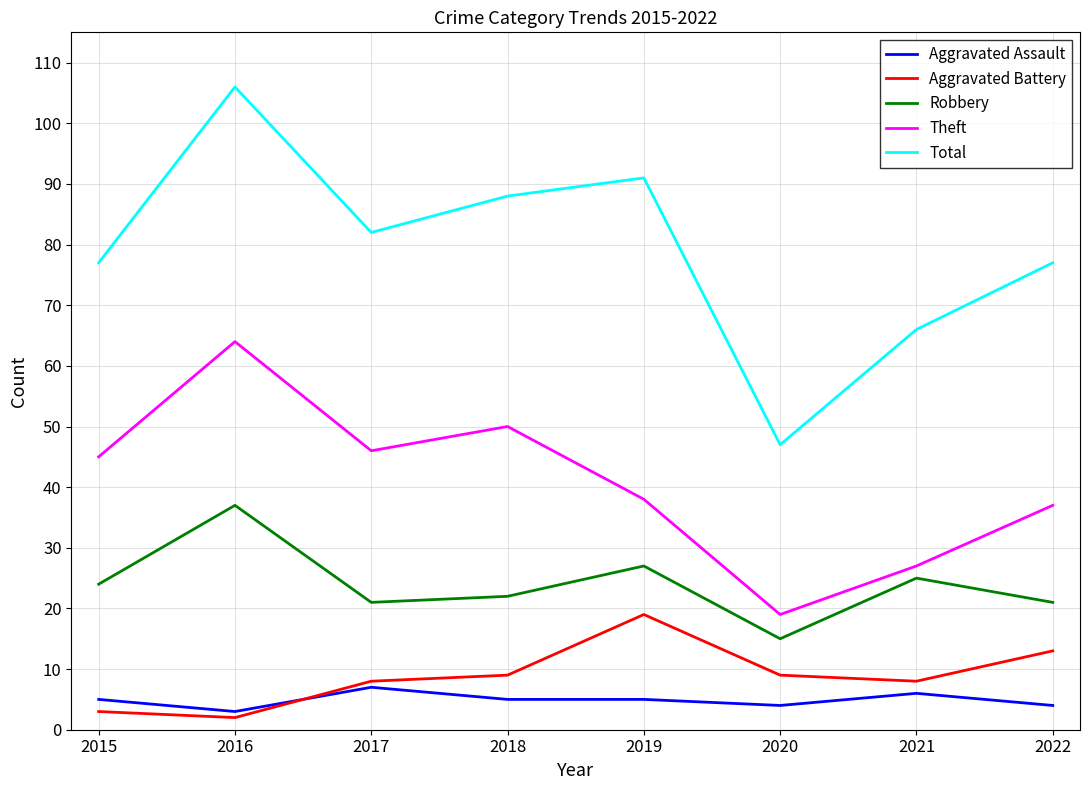

Reading right to left, extract all data points from this chart.

Aggravated Assault: 4	6	4	5	5	7	3	5
Aggravated Battery: 13	8	9	19	9	8	2	3
Robbery: 21	25	15	27	22	21	37	24
Theft: 37	27	19	38	50	46	64	45
Total: 77	66	47	91	88	82	106	77